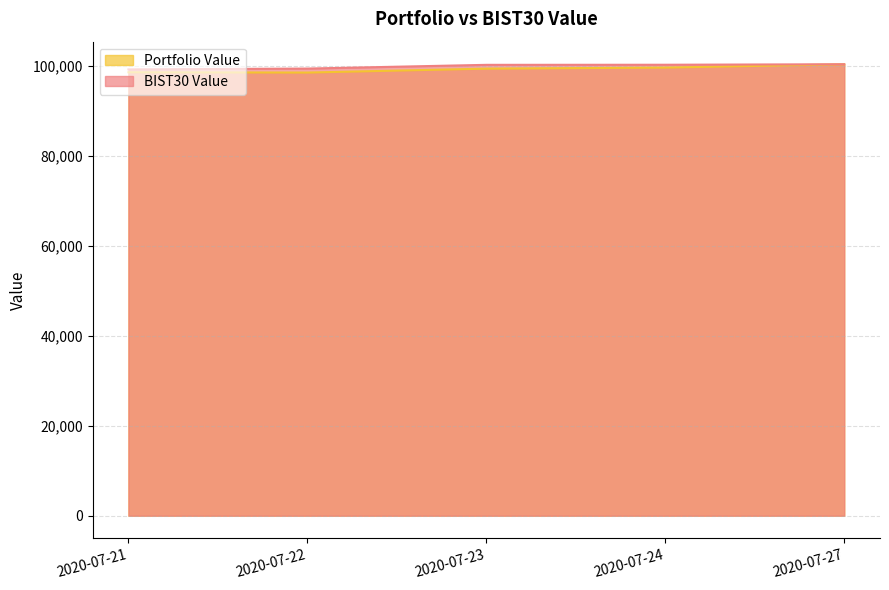

How many lines are shown in the chart?

2